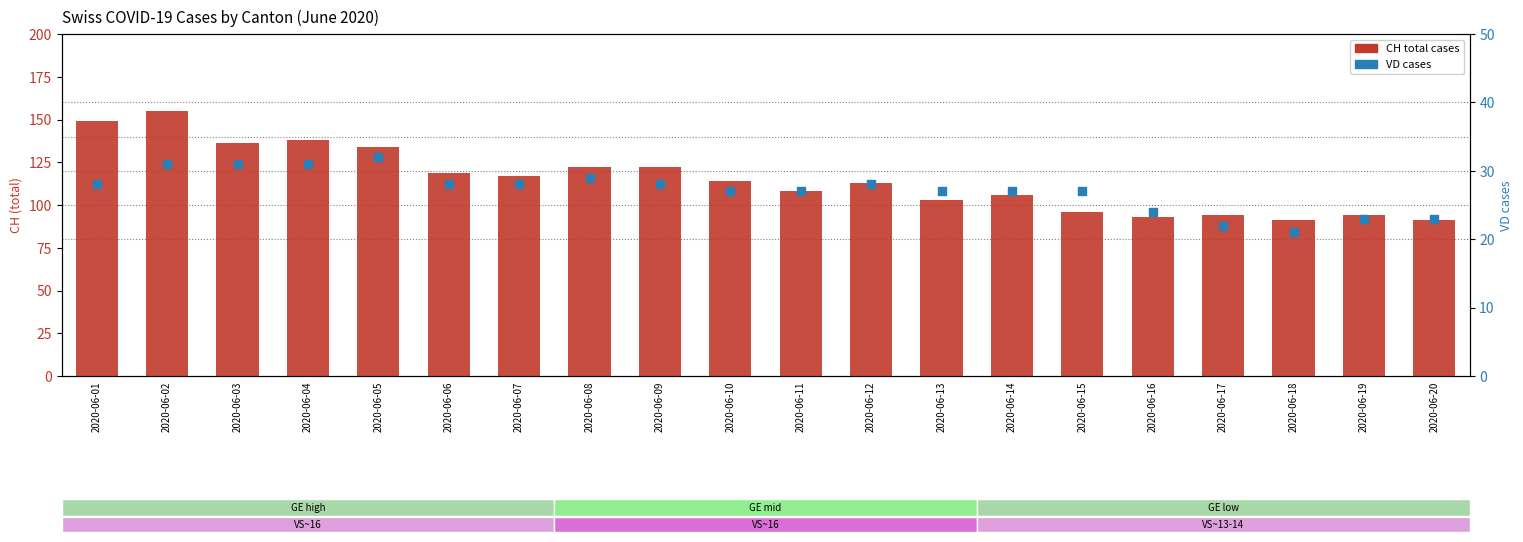

What are all the series names shown in the legend?

CH (total cases), VD cases